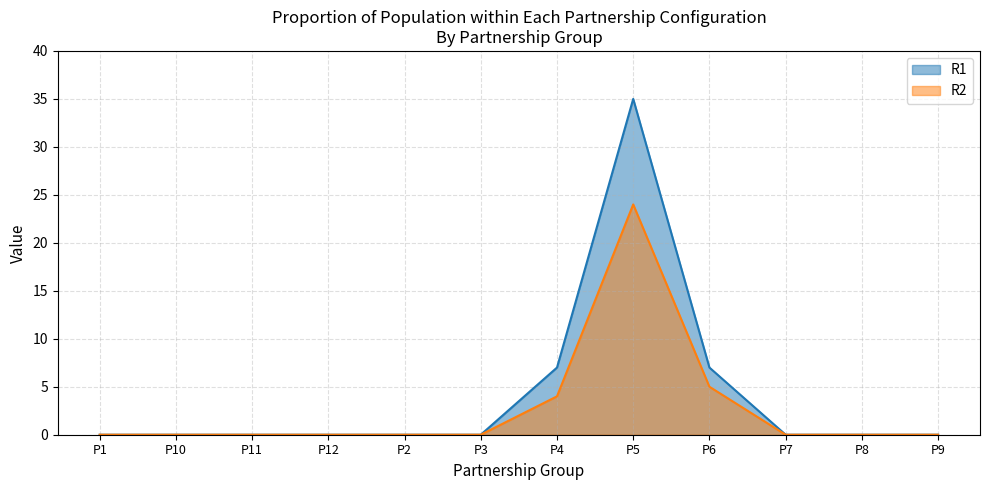

What is the maximum value for R1?

35